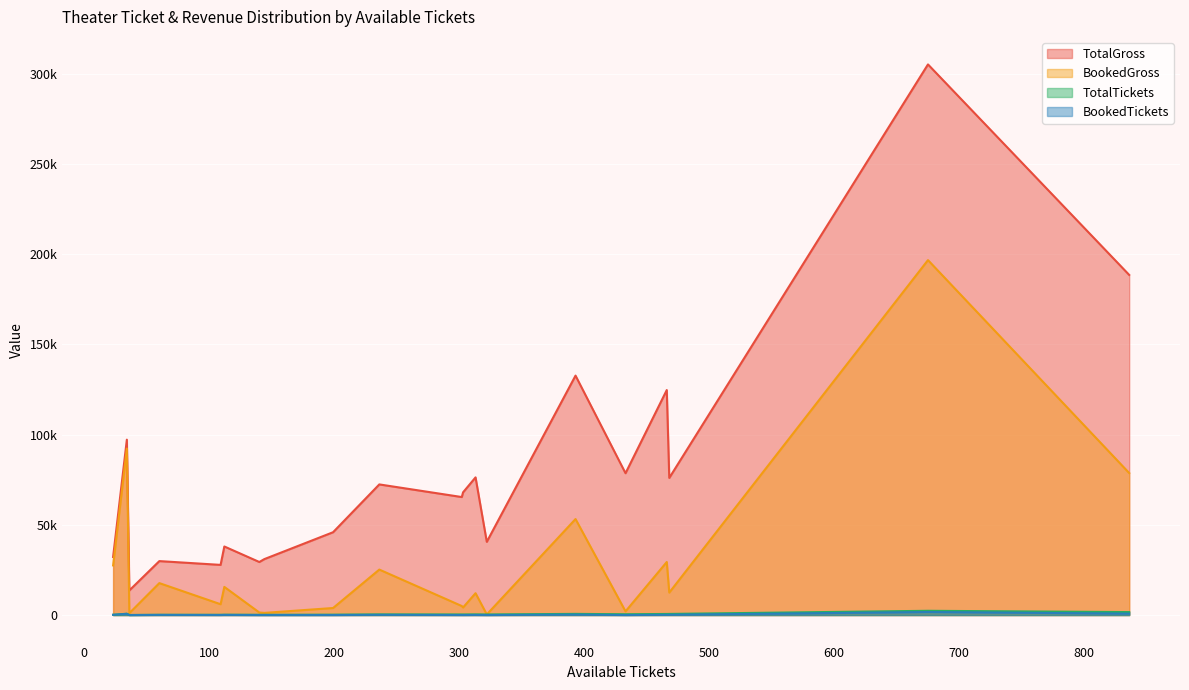

True or false: TotalGross has more than 1 points higher than both neighbors.

True